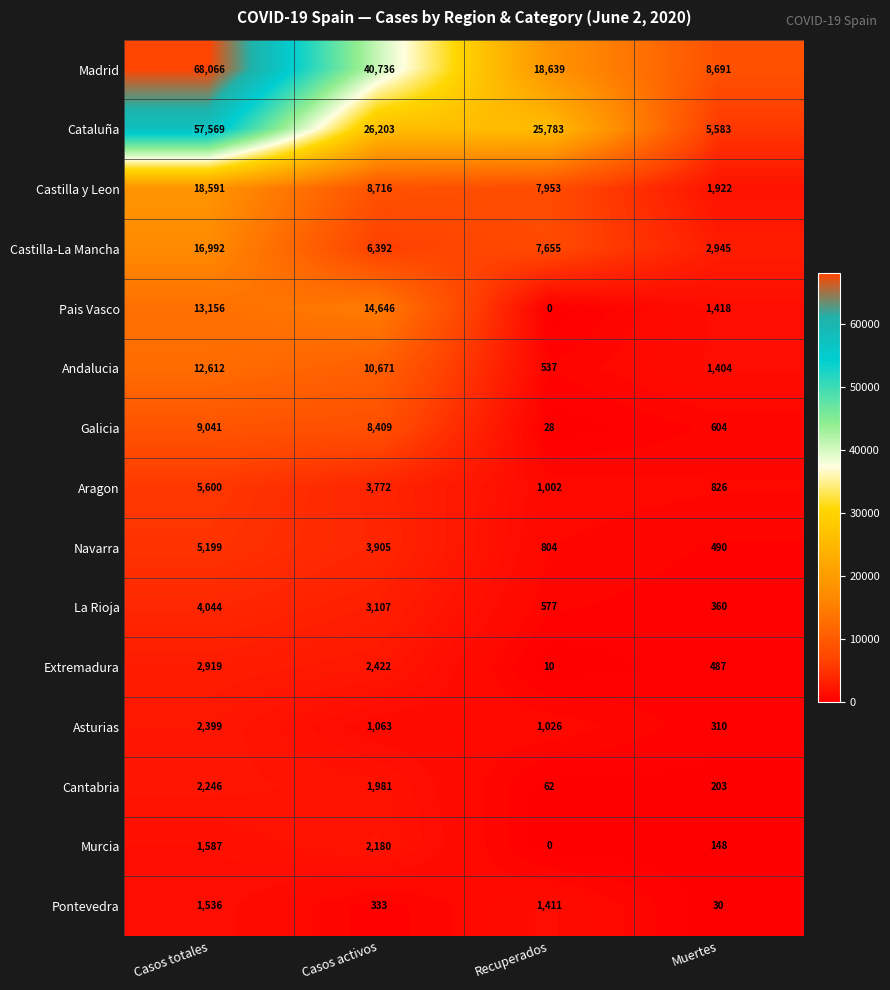

Which series changed the most between Recuperados and Muertes?

Cataluña